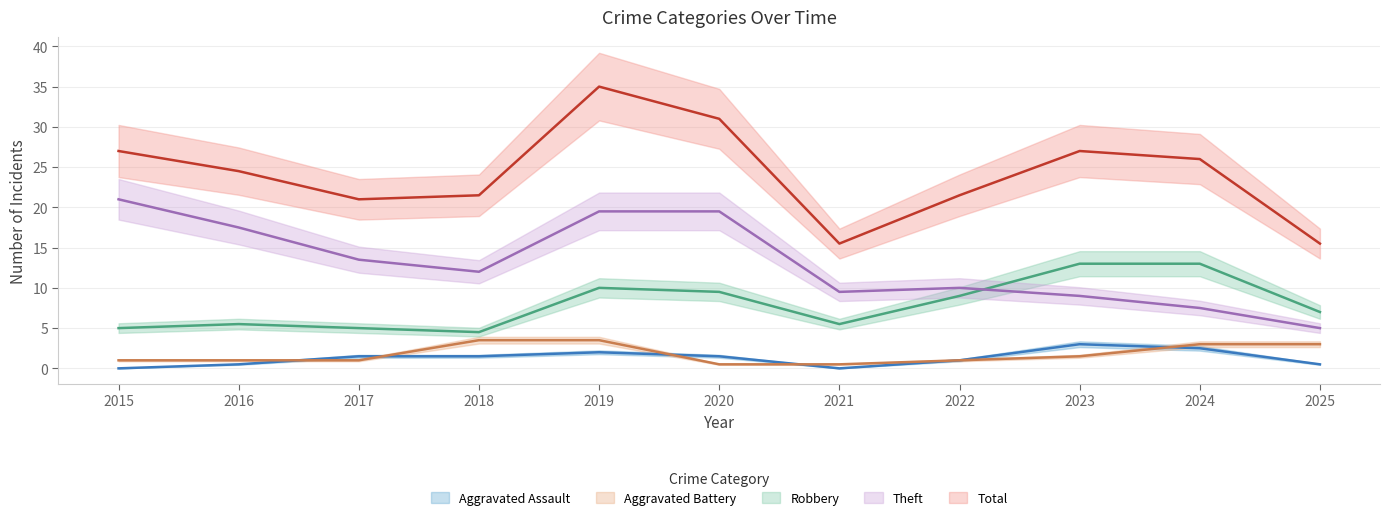

Where is the first local maximum for Robbery?

2016